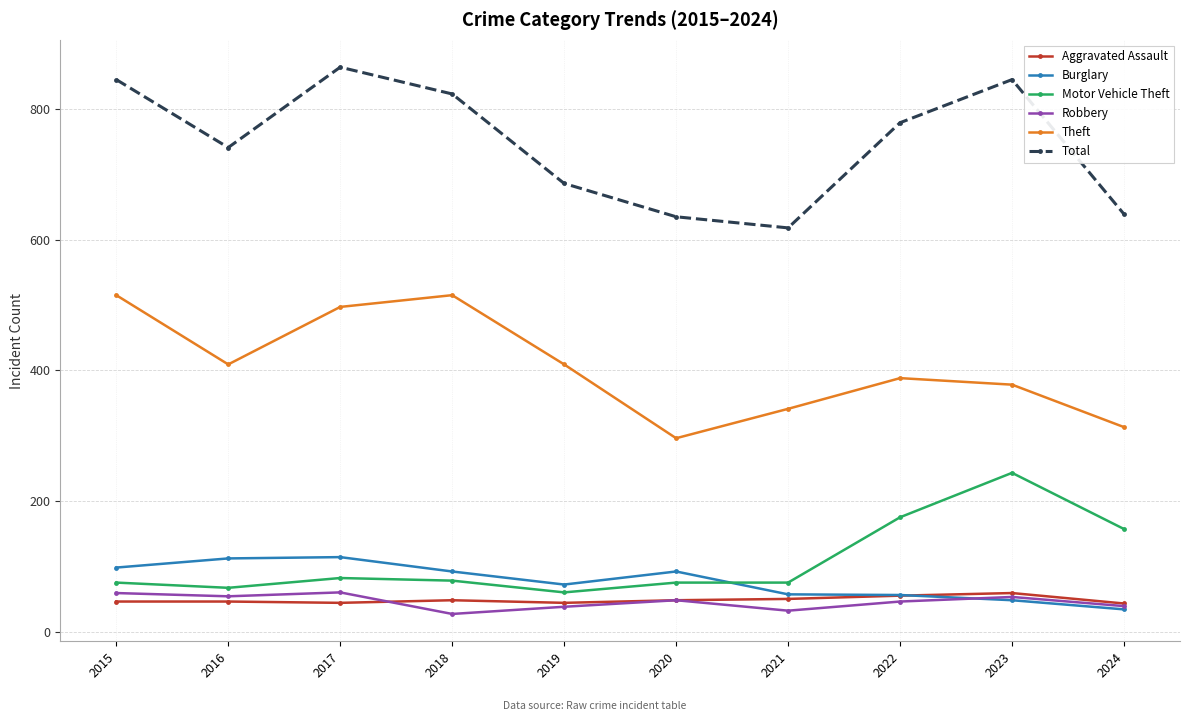

What is the total value across all series at 2015?

1638